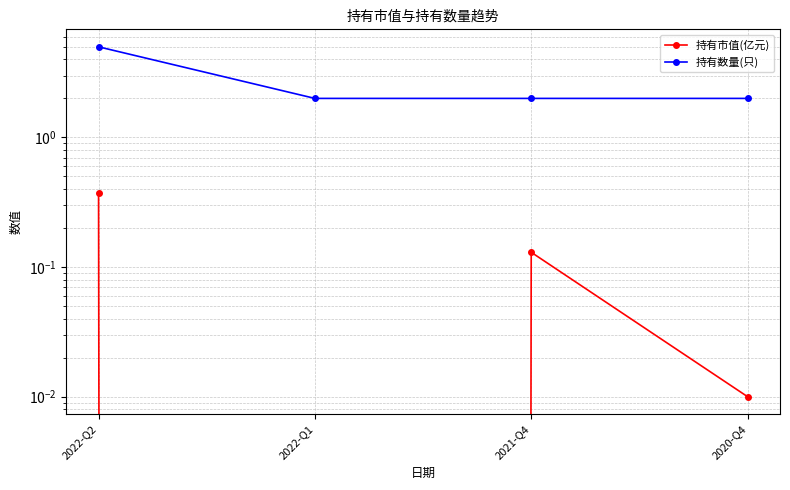

List the series in order of their overall mean, lowest first.

持有市值(亿元), 持有数量(只)